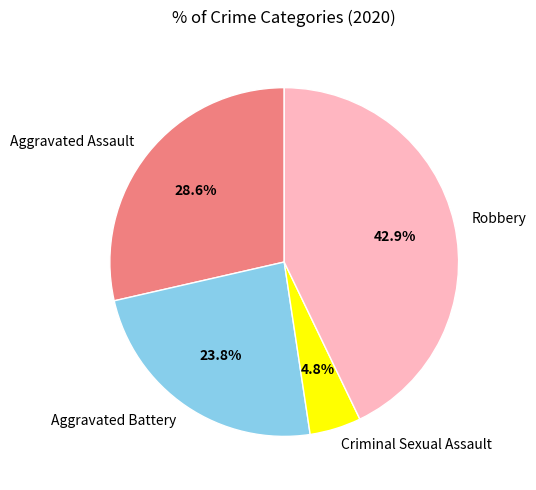

Does Criminal Sexual Assault represent more than half of the total?

No